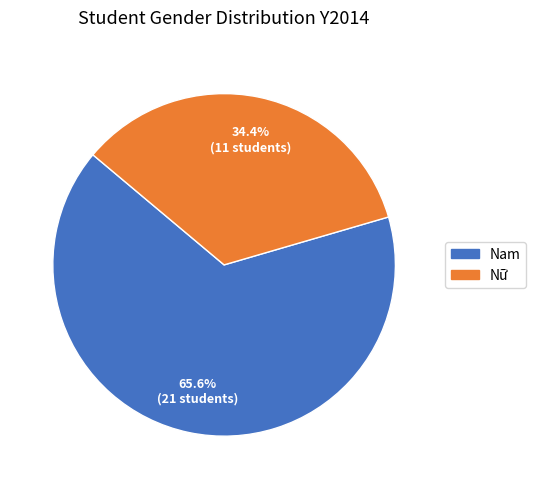

What is the total percentage of Nam and Nữ?

100.0%